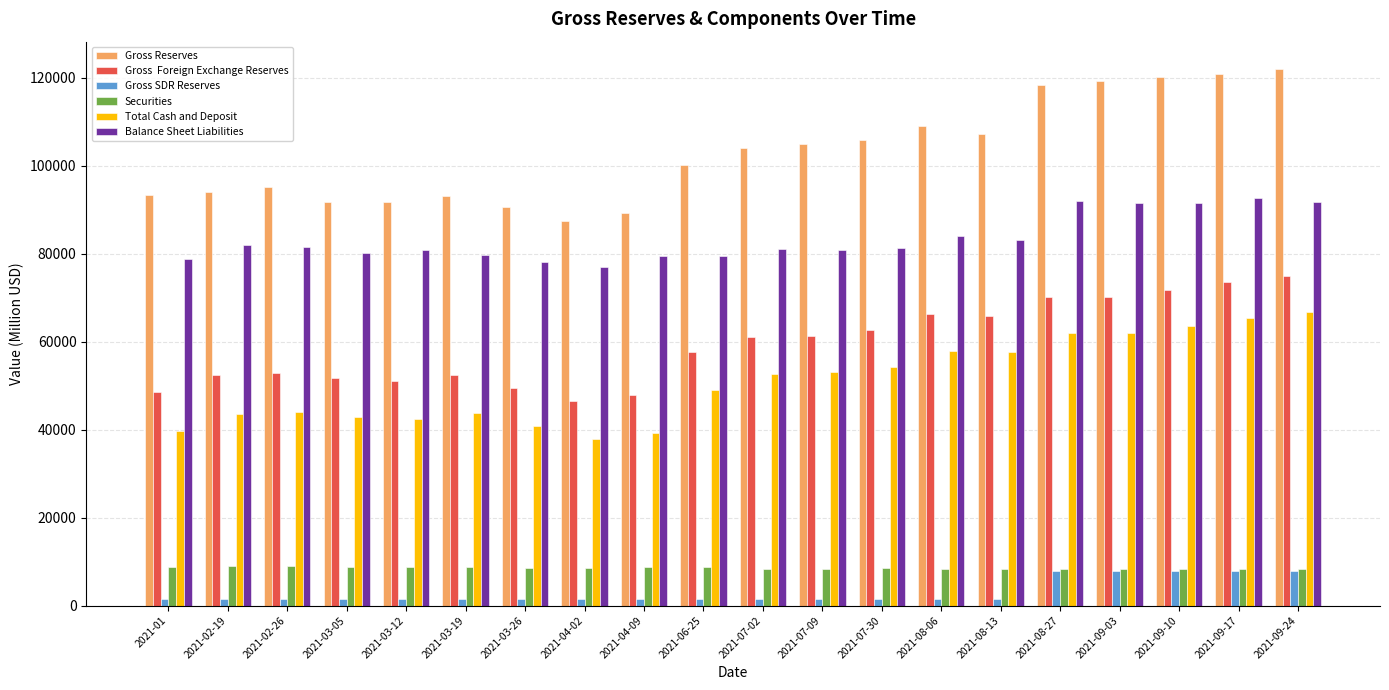

What is the total value across all series at 2021-09-24?

371616.1